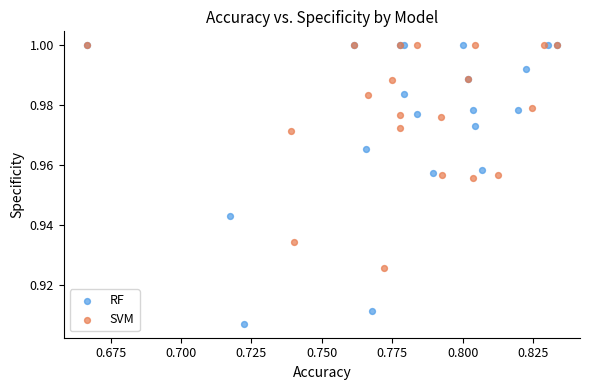

Which series has the widest spread of Y values?

RF